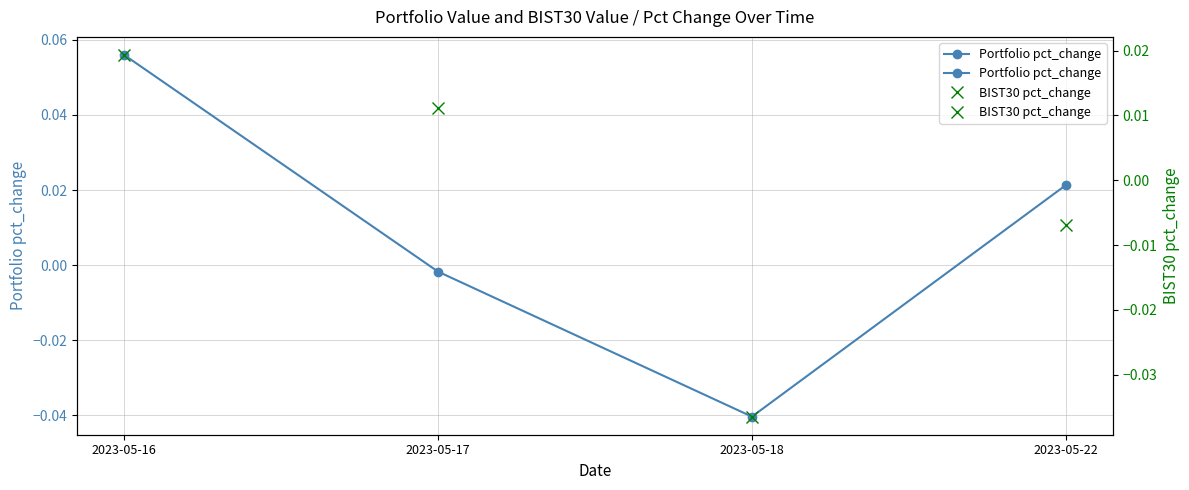

Where is BIST30 pct_change nearest to the value 0?

2023-05-22